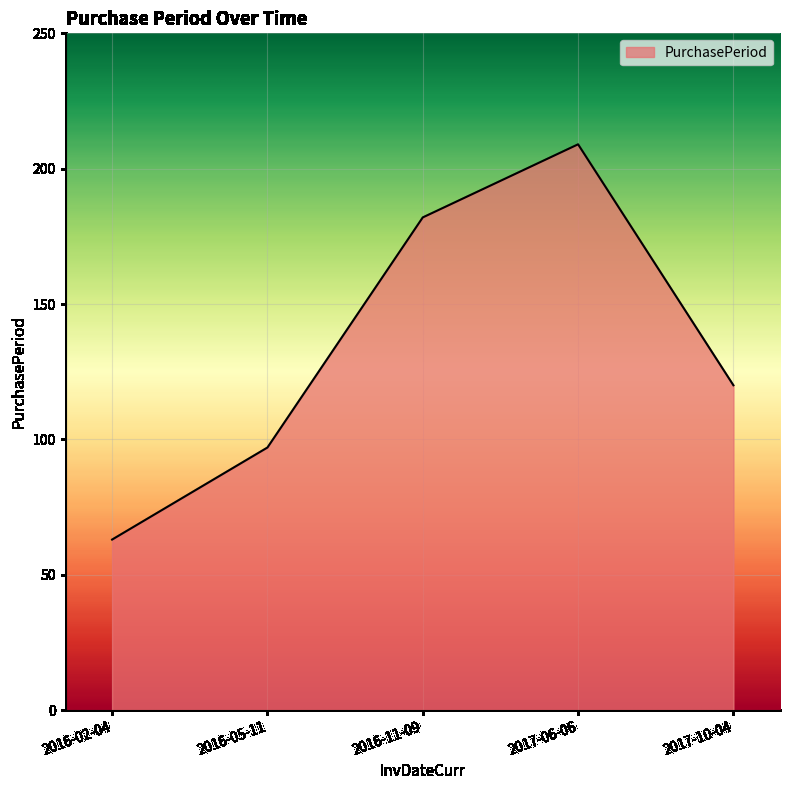

How many values are between 97 and 182?

3